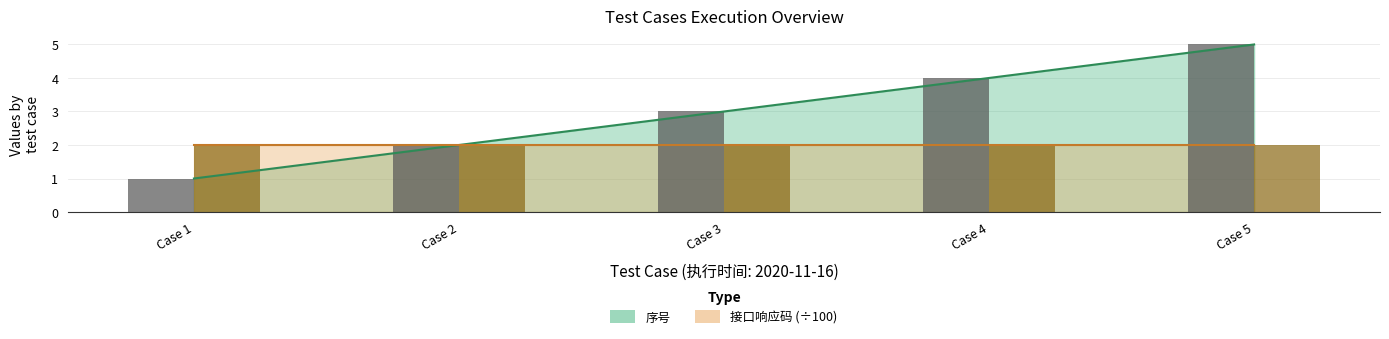

Reading left to right, transcribe all the data shown in this chart.

序号 (bar): 1	2	3	4	5
响应码÷100 (bar): 2	2	2	2	2